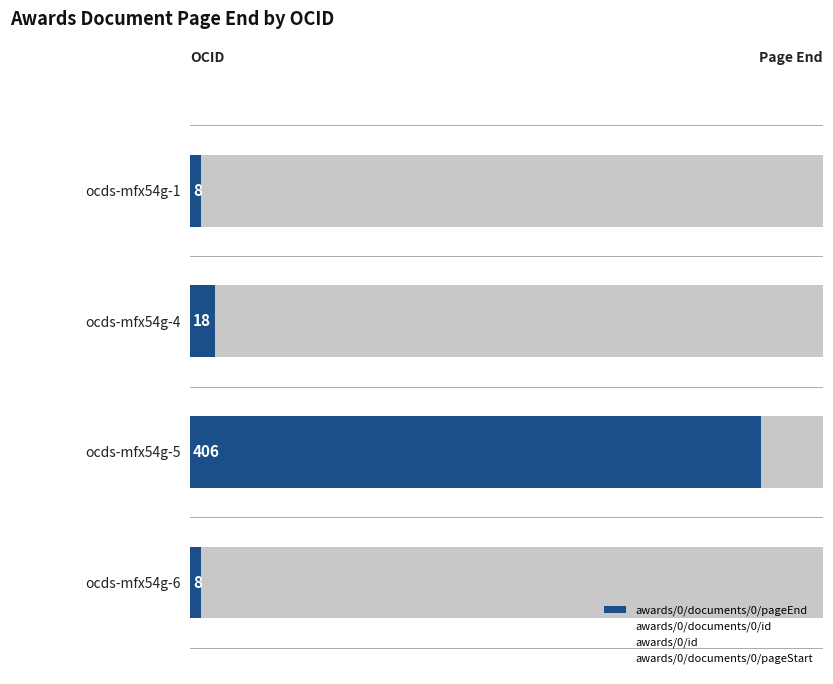

Count the number of categories in the chart.

4